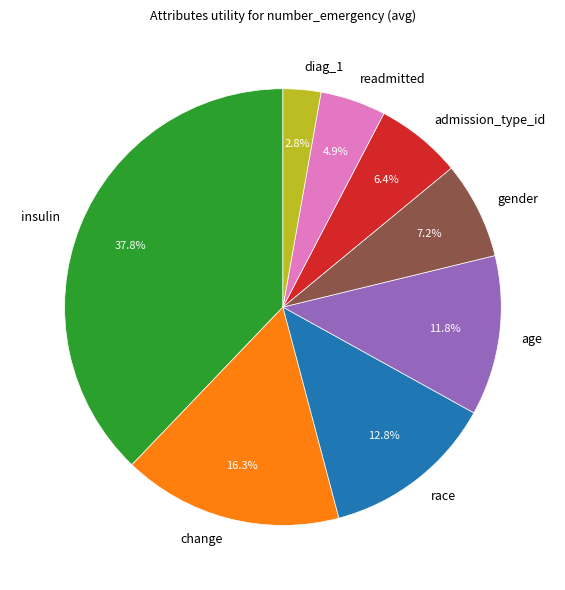

Rank the categories by value from highest to lowest.

insulin, change, race, age, gender, admission_type_id, readmitted, diag_1